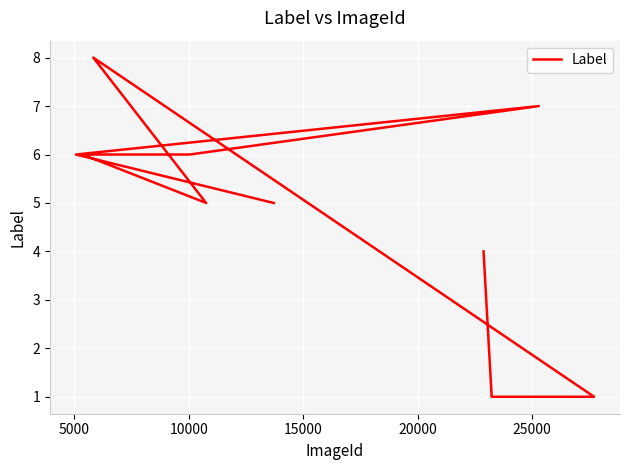

Reading left to right, list all the values displayed in this chart.

5	6	7	6	6	5	8	1	1	4